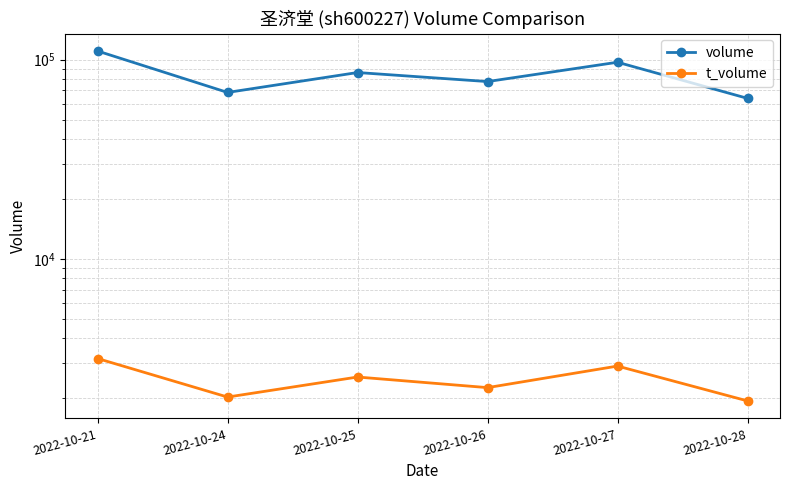

Reading right to left, what are all the values shown in this chart?

volume: 63856	96945	77539	86077	68377	110374
t_volume: 1934	2893	2255	2549	2022	3157